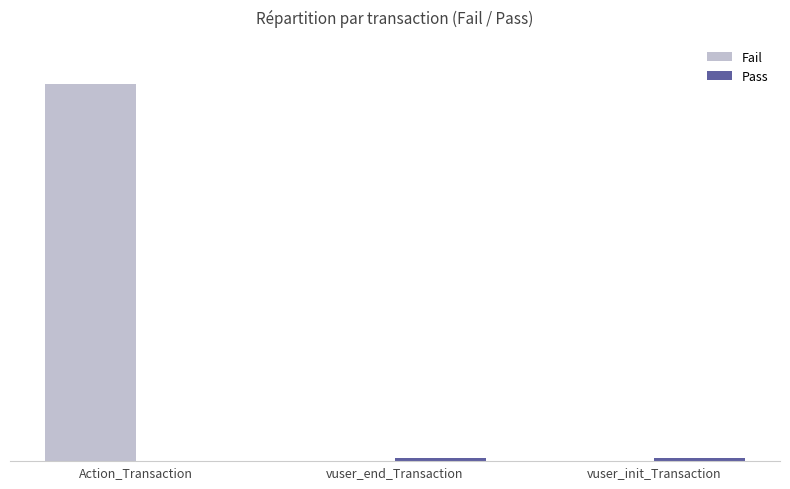

Which category has the highest value in the Fail series?

Action_Transaction